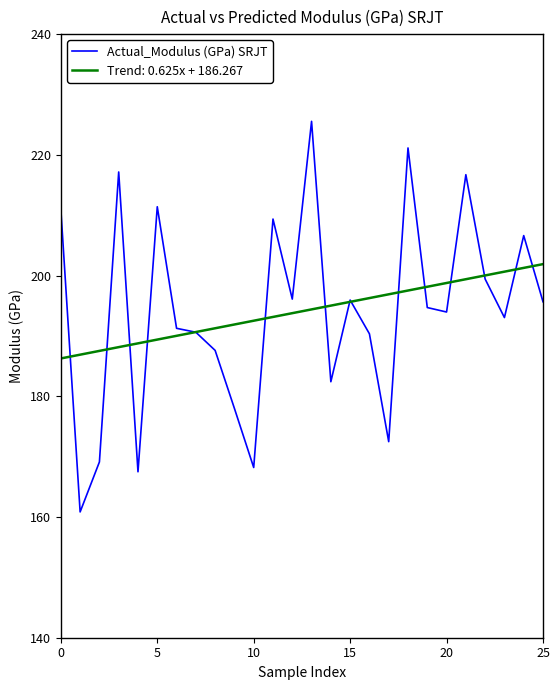

Which series has the largest range (max minus min)?

Actual_Modulus (GPa) SRJT